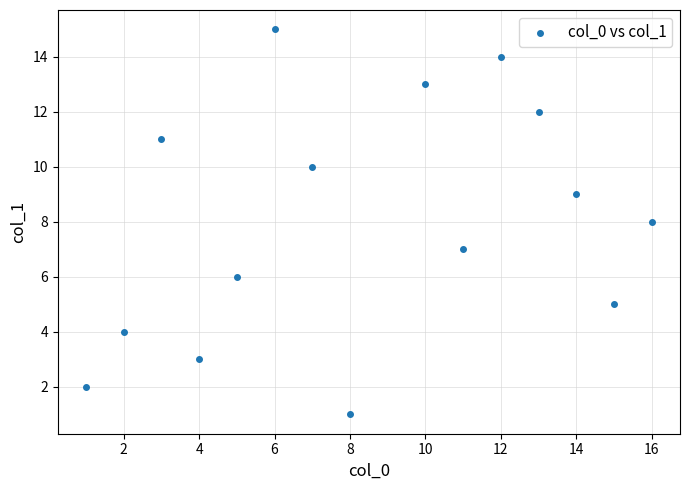

What is the range of X values (max minus min)?

15